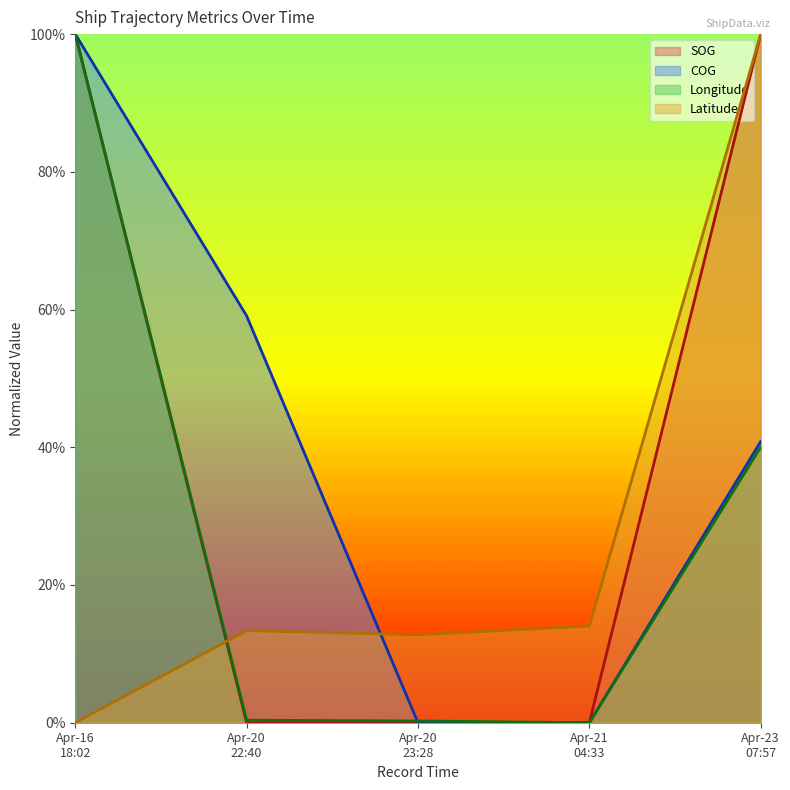

Reading left to right, list all the values displayed in this chart.

SOG: 1.0	0.0	0.0	0.0	1.0
COG: 1.0	0.6	0.0	0.0	0.4
Longitude: 1.0	0.0	0.0	0.0	0.4
Latitude: 0.0	0.1	0.1	0.1	1.0